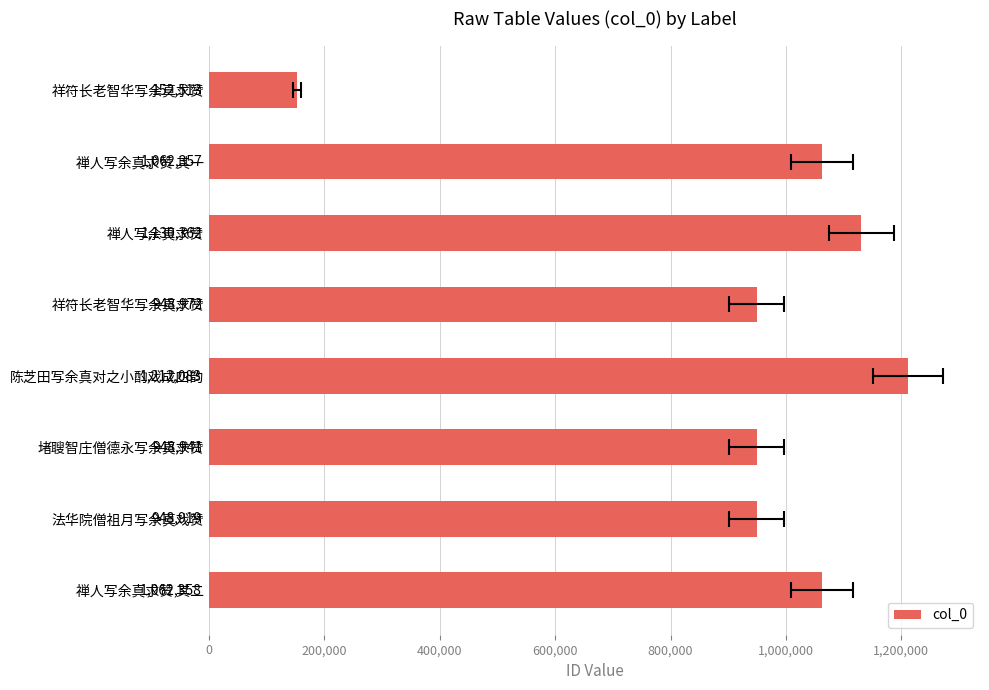

What is the change in value from 禅人写余真求赞 to 堵䏂智庄僧德永写余真求赞?

-181421